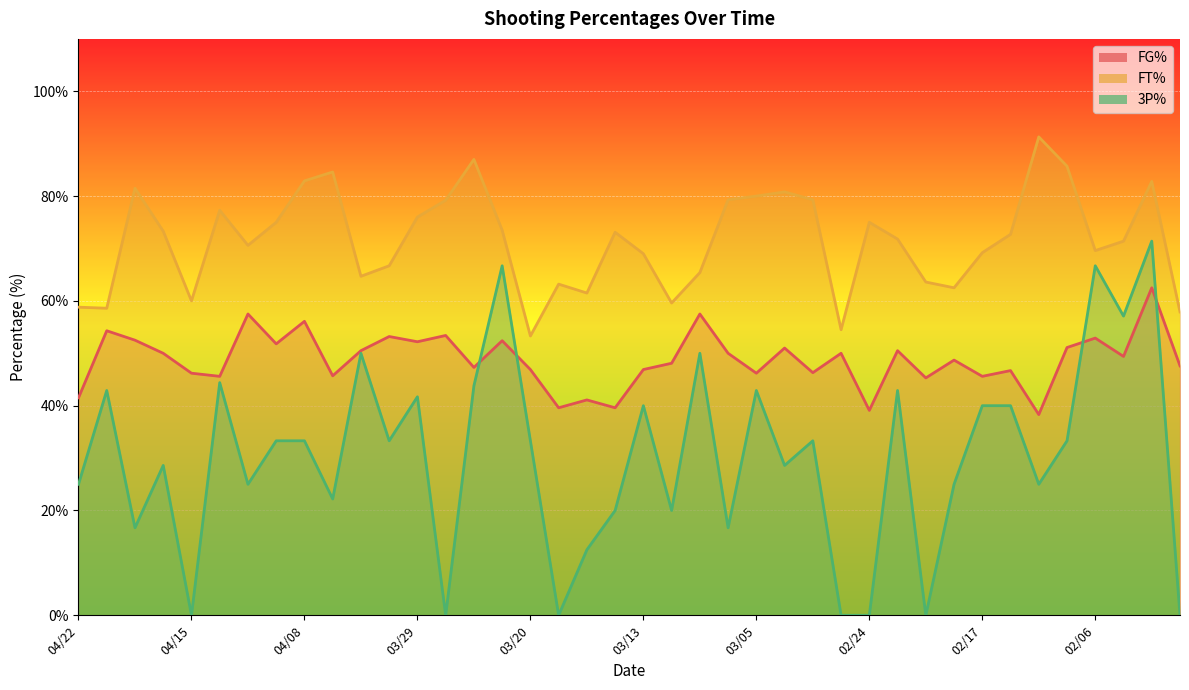

True or false: FT% and 3P% intersect in this chart.

False